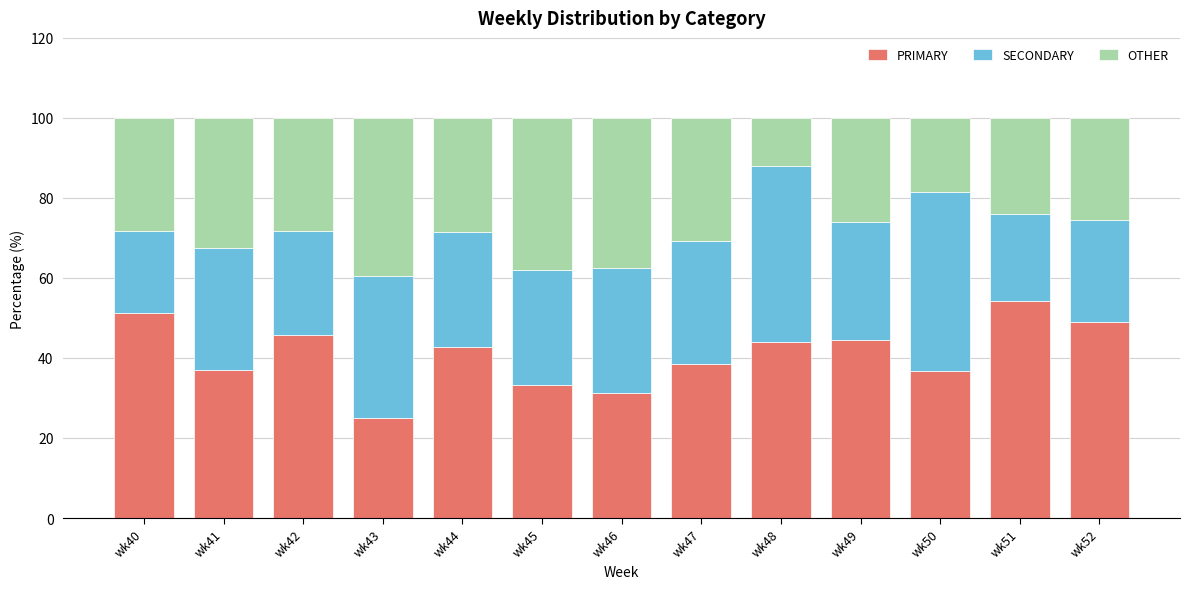

How many categories are shown in the chart?

13